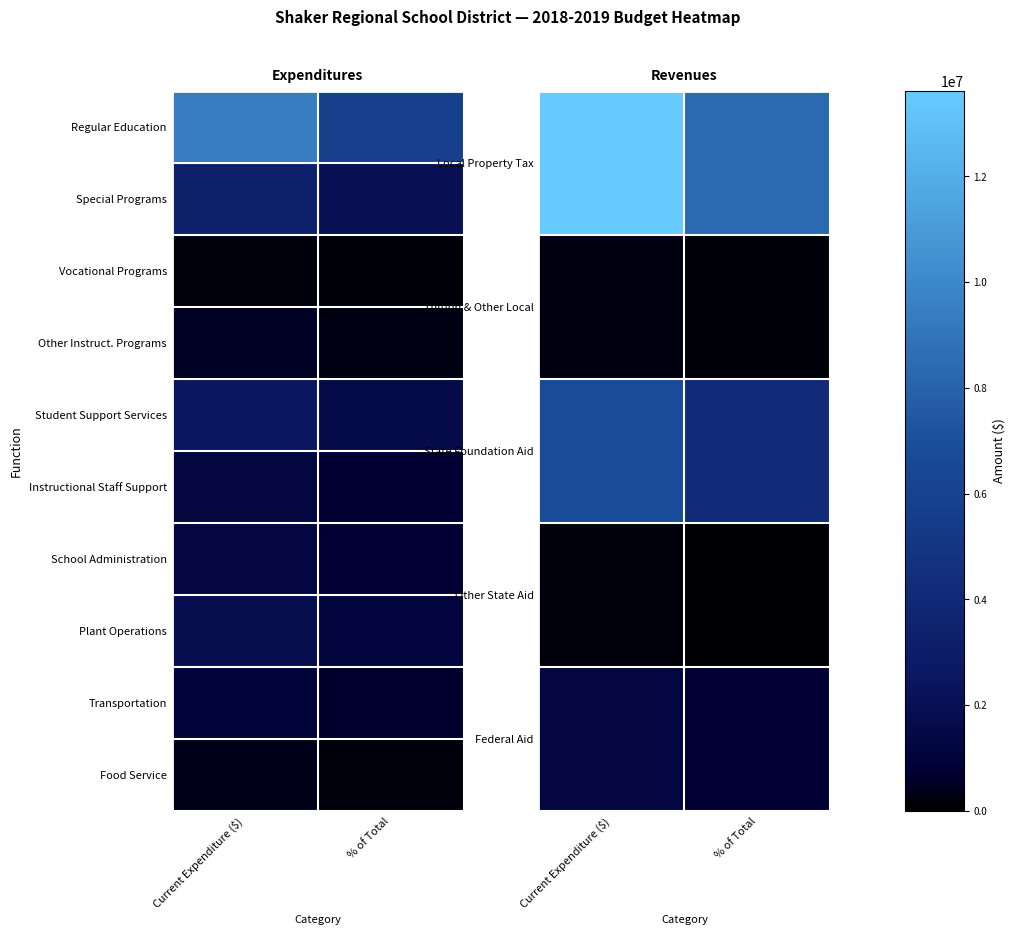

Rank the categories by Instructional Staff Support value from lowest to highest.

% of Total, Current Expenditure ($)